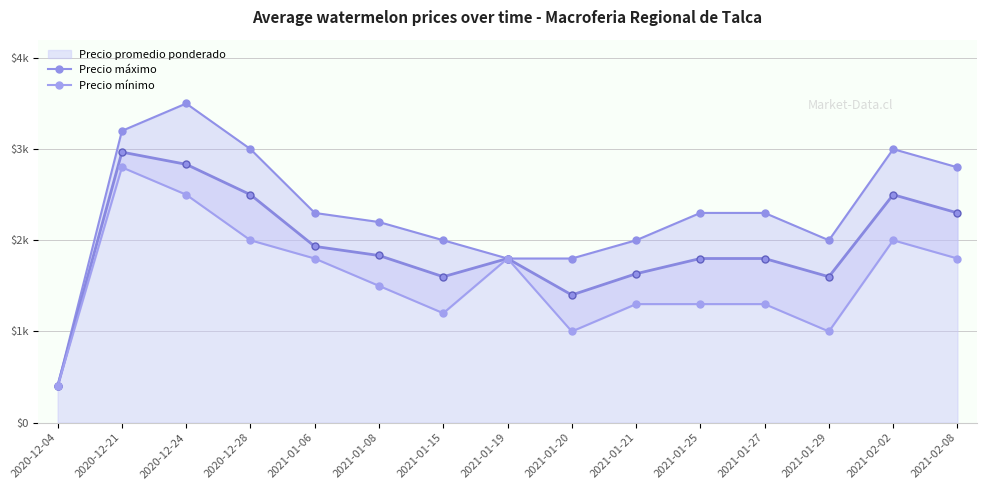

Read the Precio mínimo value at 2021-01-25, to the nearest 100.

1300